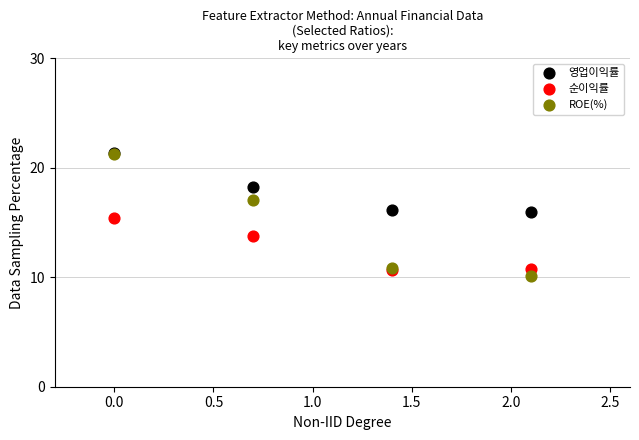

Which series has the widest spread of Y values?

ROE(%)